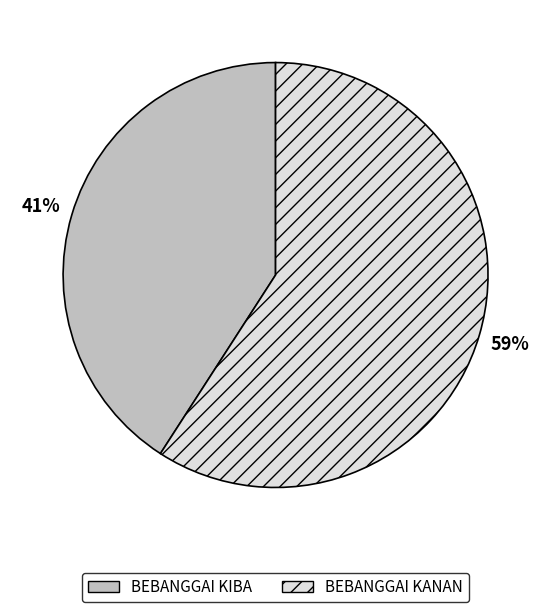

How many slices are in this pie chart?

2